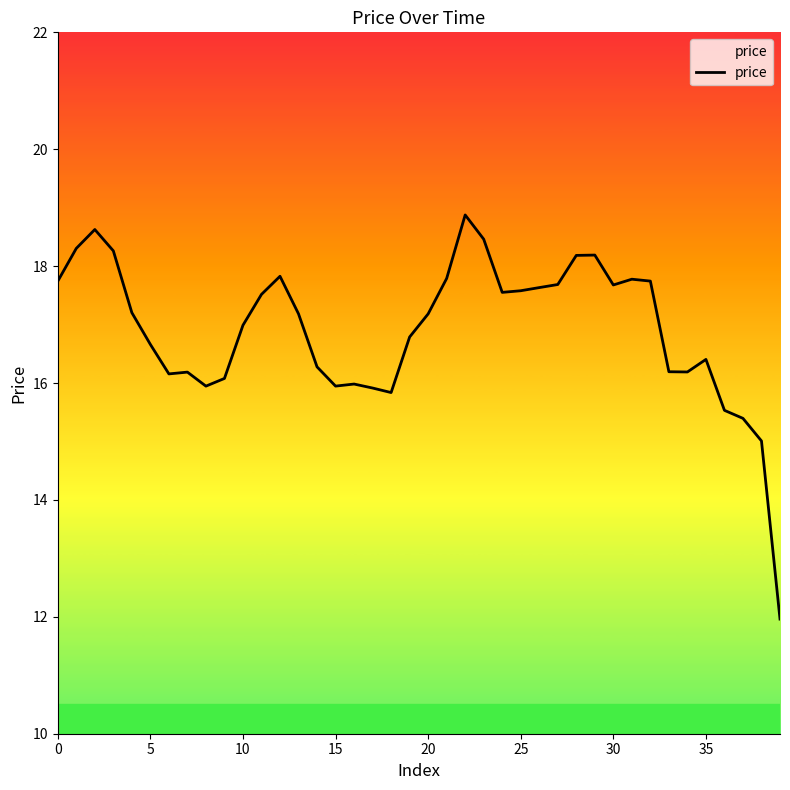

What is the greatest value displayed?

18.9